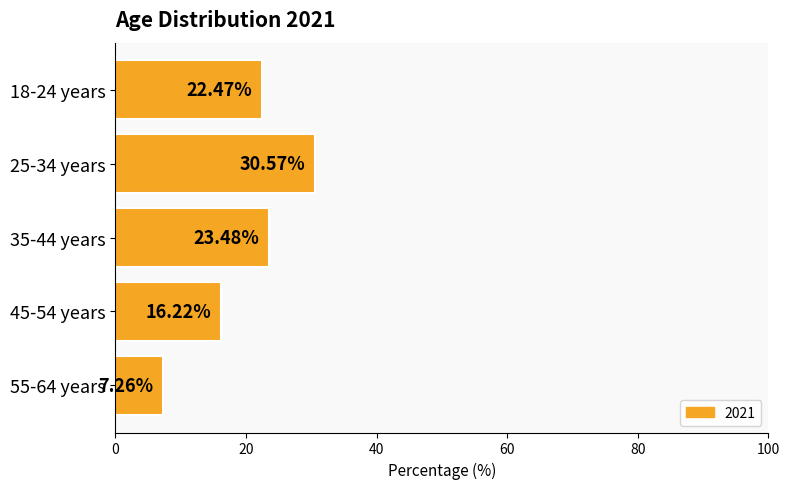

List the labels in order of value, largest first.

25-34 years, 35-44 years, 18-24 years, 45-54 years, 55-64 years